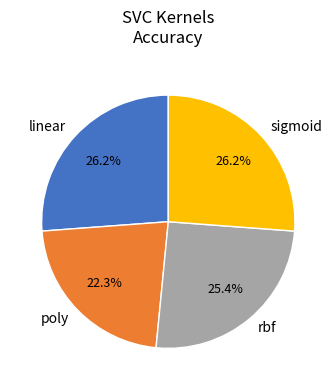

Does sigmoid represent more than half of the total?

No